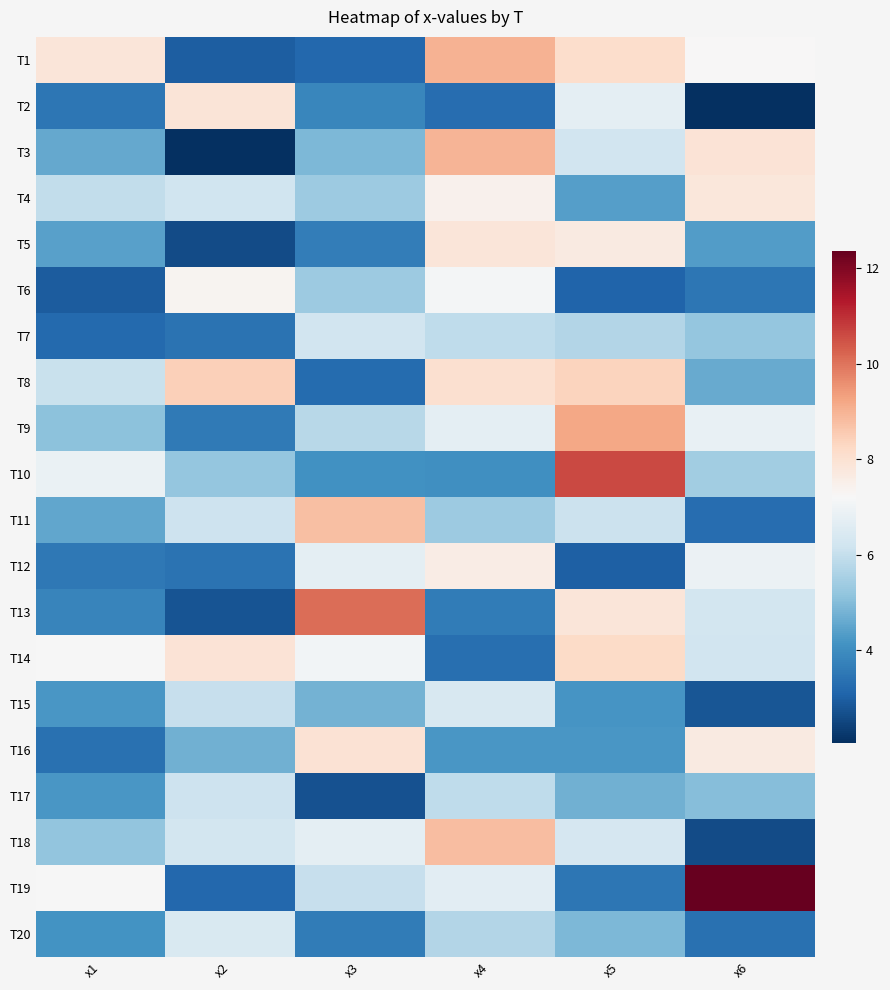

Between x3 and x6, which series saw the biggest shift?

T19